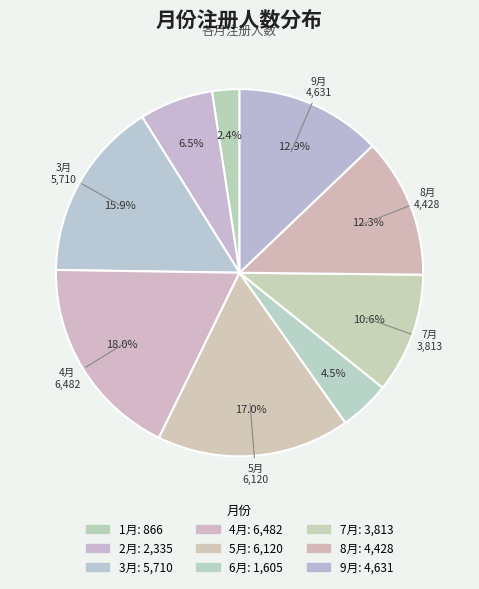

To the nearest percent, what is the average slice percentage?

11%